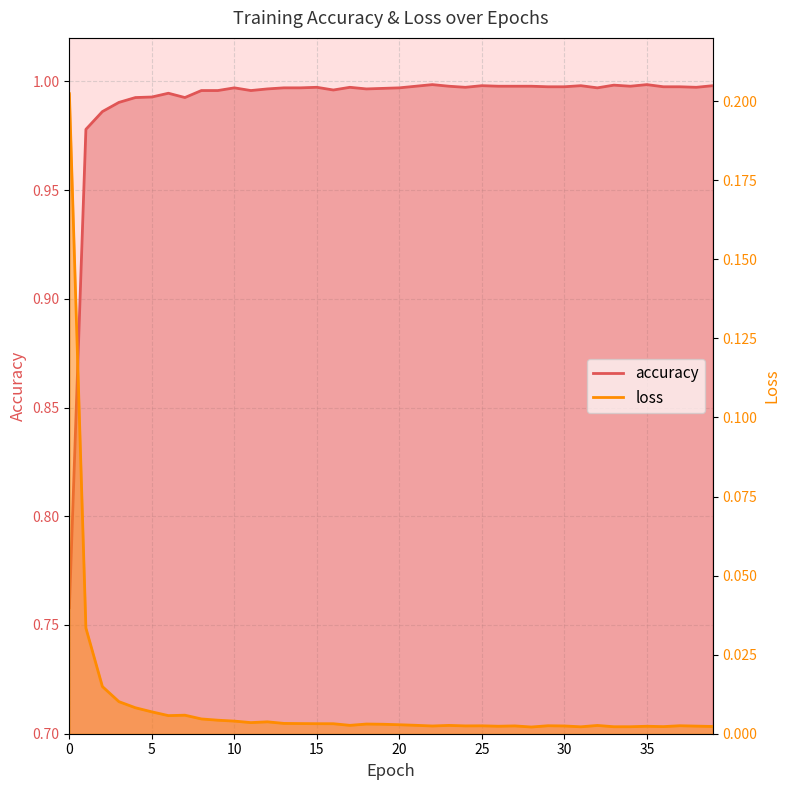

True or false: loss and accuracy intersect in this chart.

False